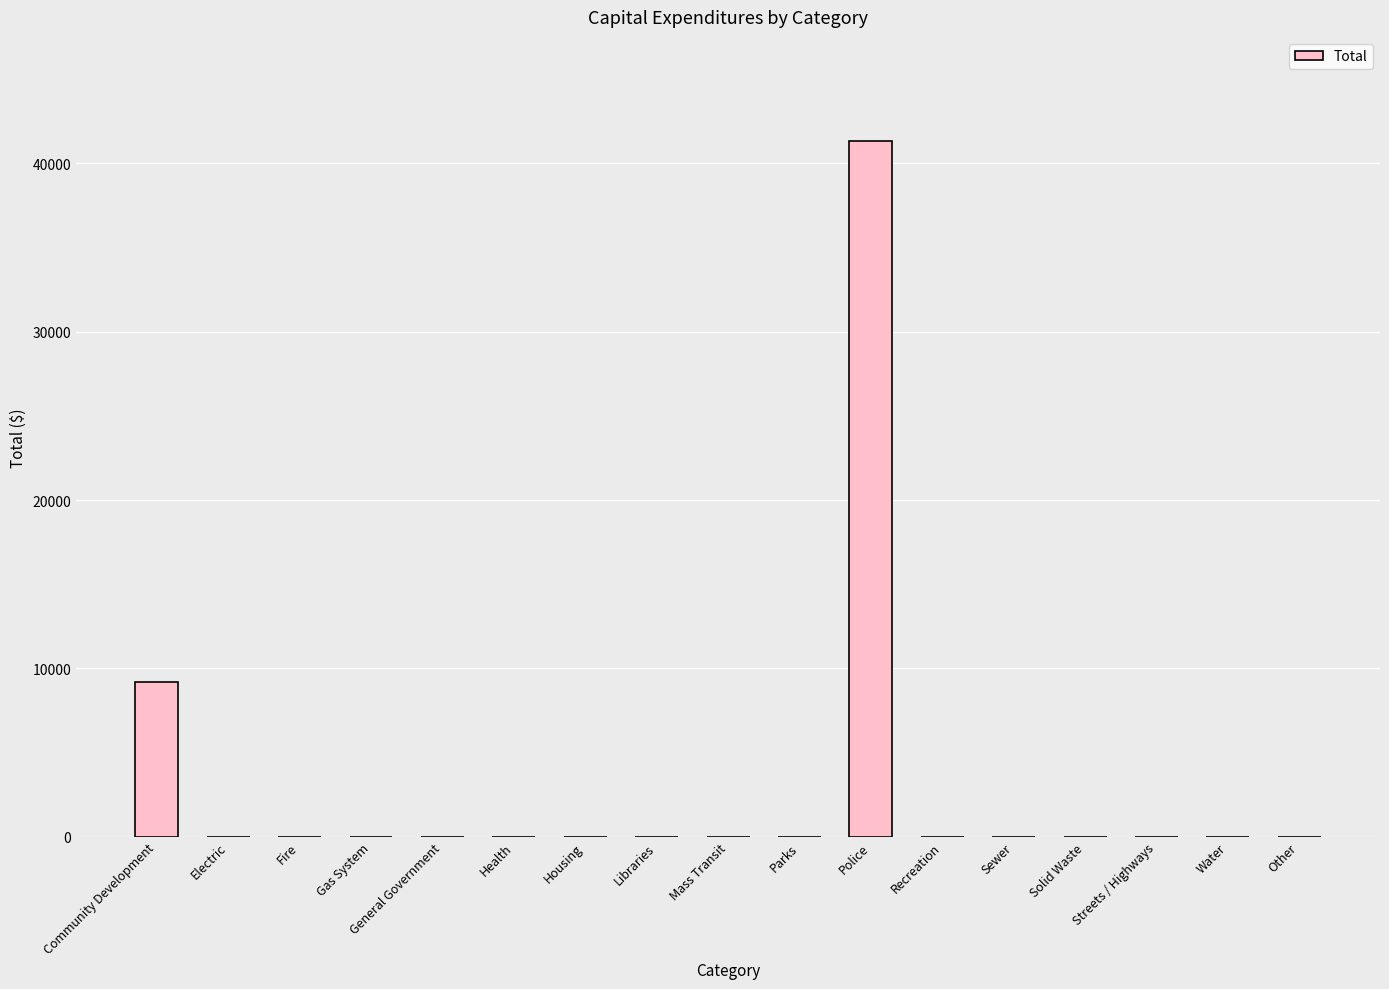

The value at Recreation is 22133. True or false?

False